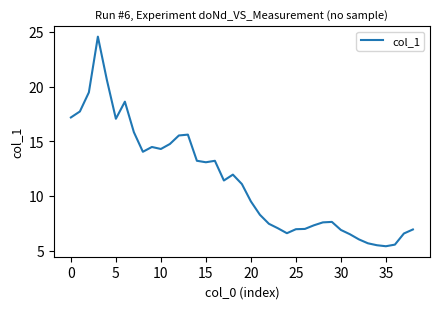

What is the maximum value shown in the chart?

24.6